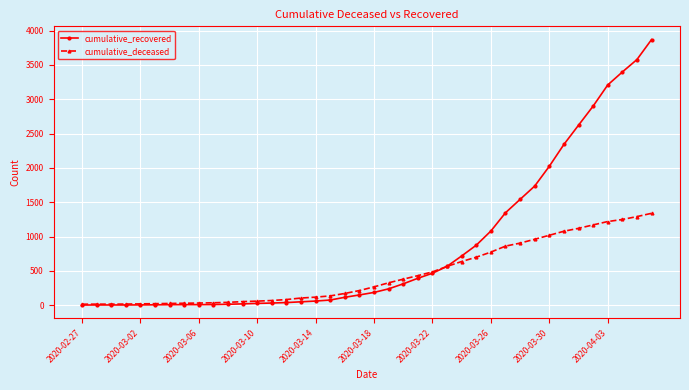

What is the maximum value for cumulative_recovered?

3868